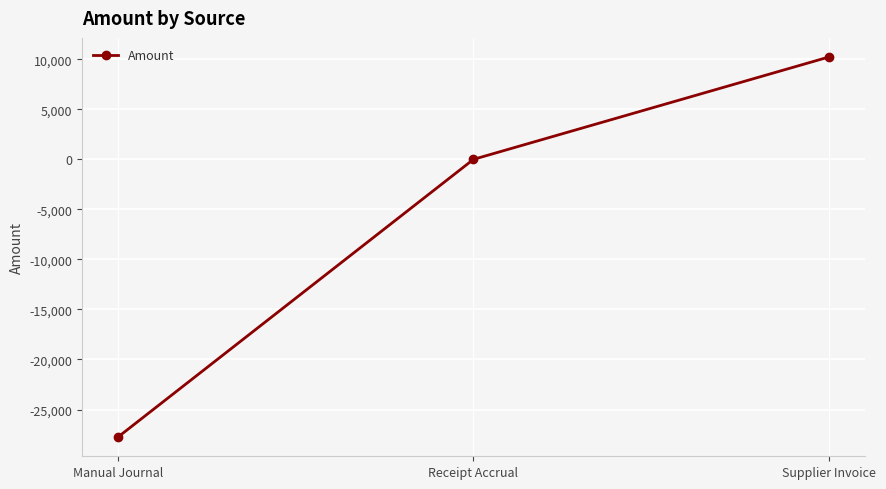

What is the smallest value displayed?

-27772.5